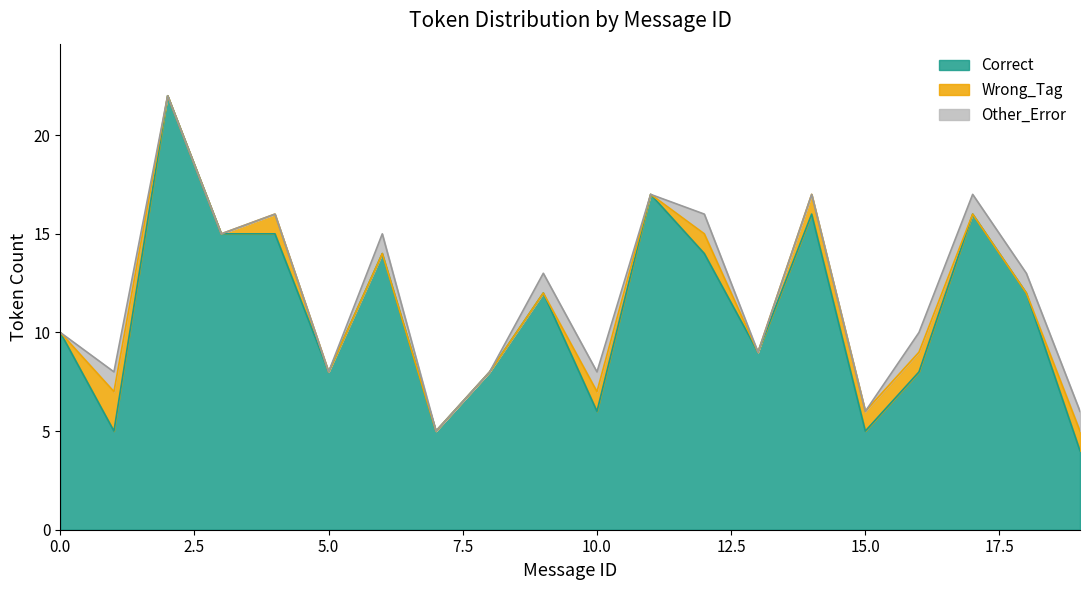

Is it true that Correct equals 14 at 5.0?

False